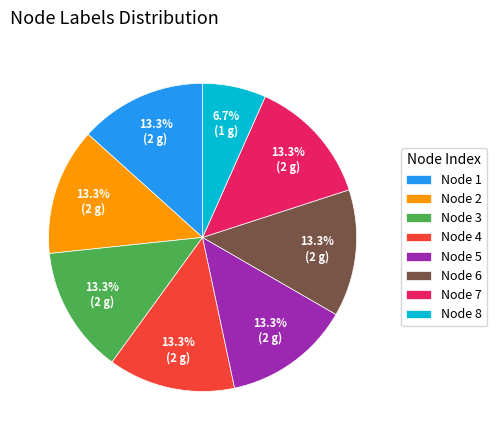

What is the ratio of the value at Node 2 to the value at Node 7?

1.0